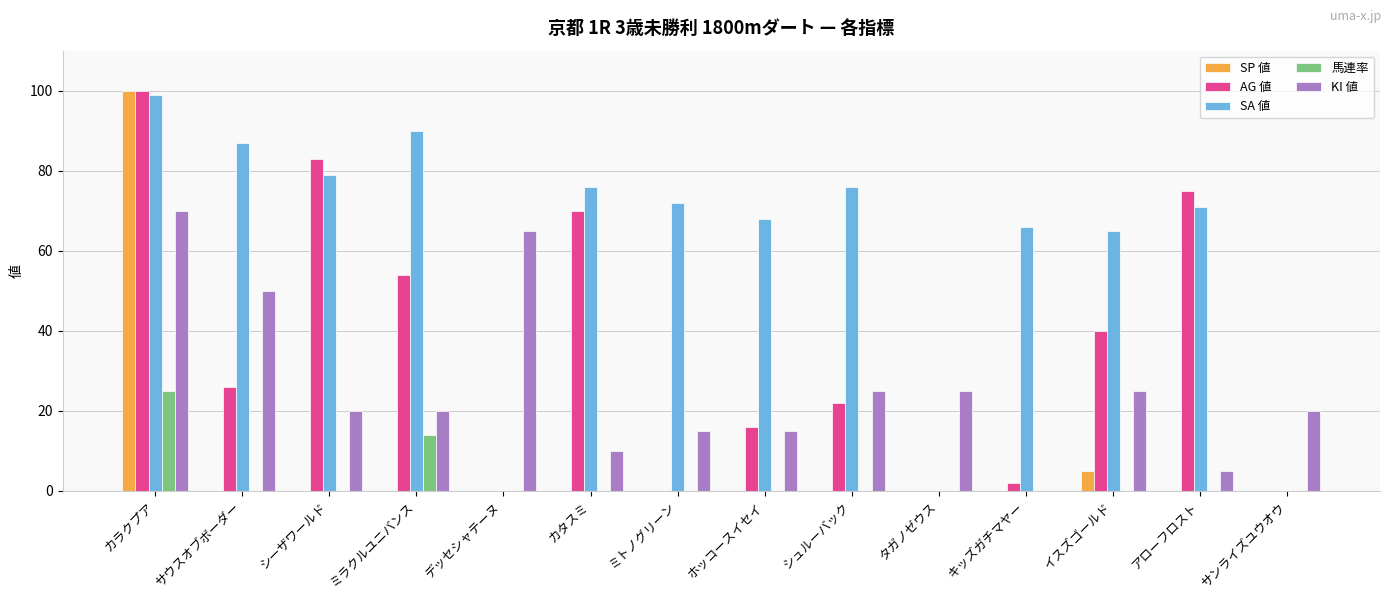

What is the sum of the KI 値 values at ミトノグリーン and サウスオブボーダー?

65